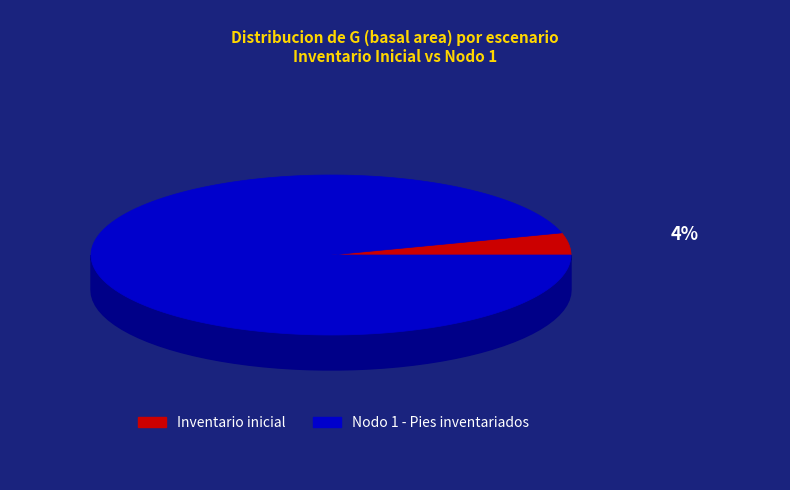

Is the sum of Inventario inicial and Nodo 1 - Pies inventariados greater than half?

Yes